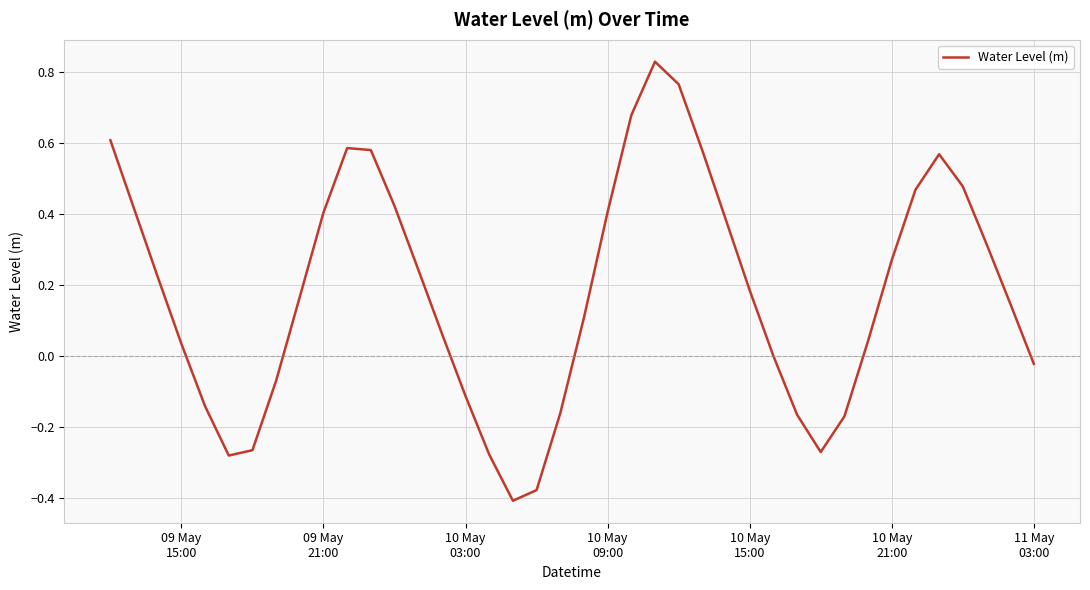

How many lines are shown in the chart?

1